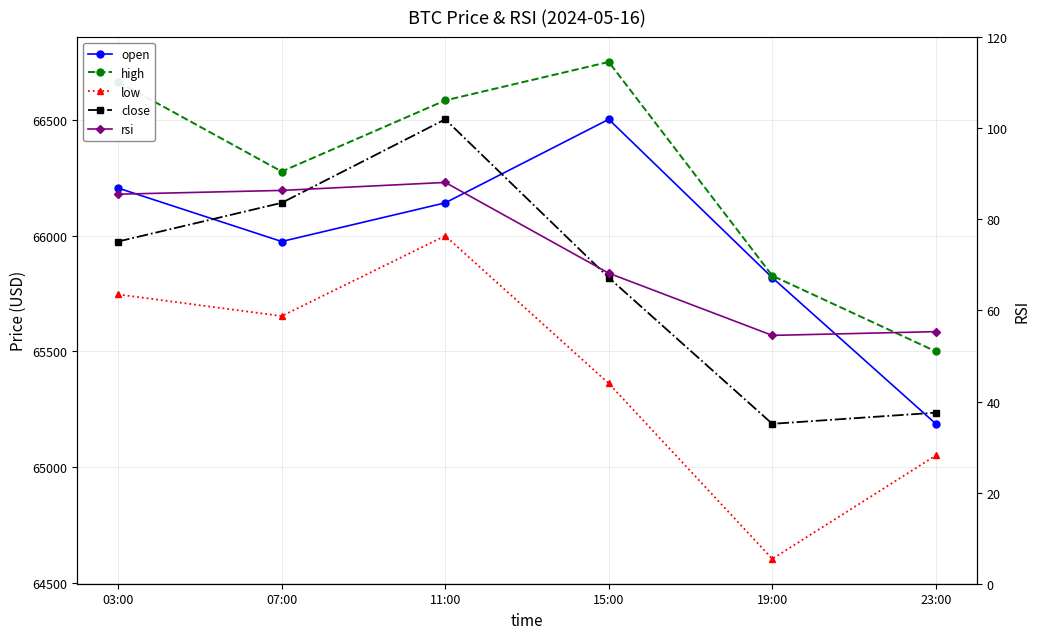

What is the difference between the maximum and minimum values in the rsi series?

33.6